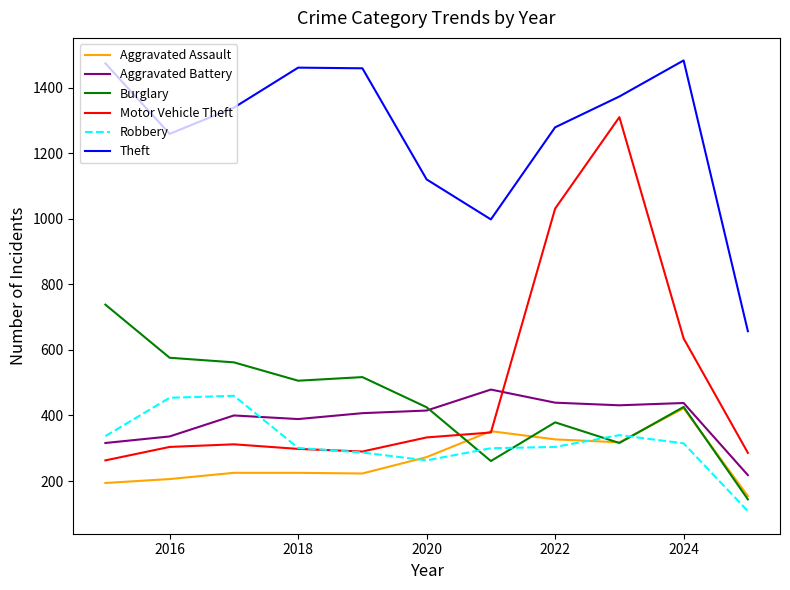

At how many categories does at least one series exceed 1244?

8